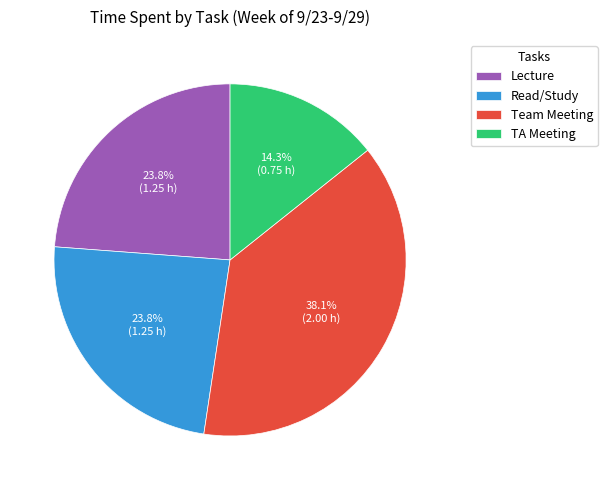

What percentage is the Lecture slice, to the nearest percent?

24%